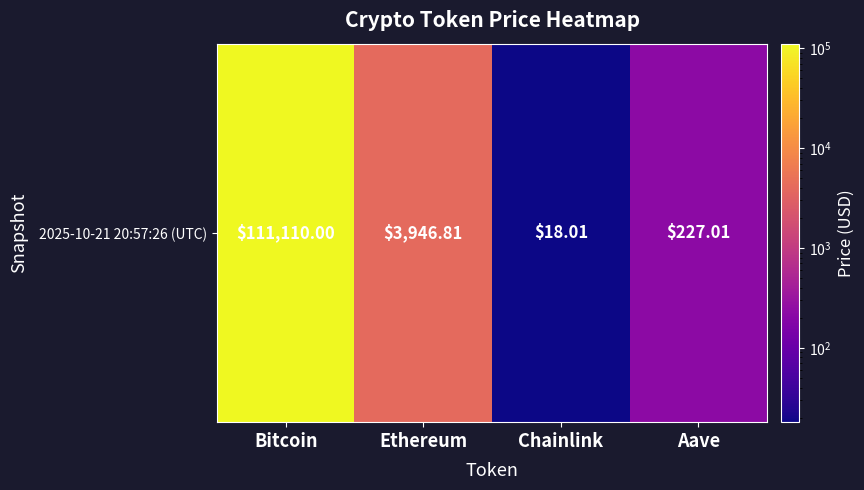

Reading left to right, extract all data points from this chart.

Bitcoin=111110.0	Ethereum=3946.8	Chainlink=18.0	Aave=227.0